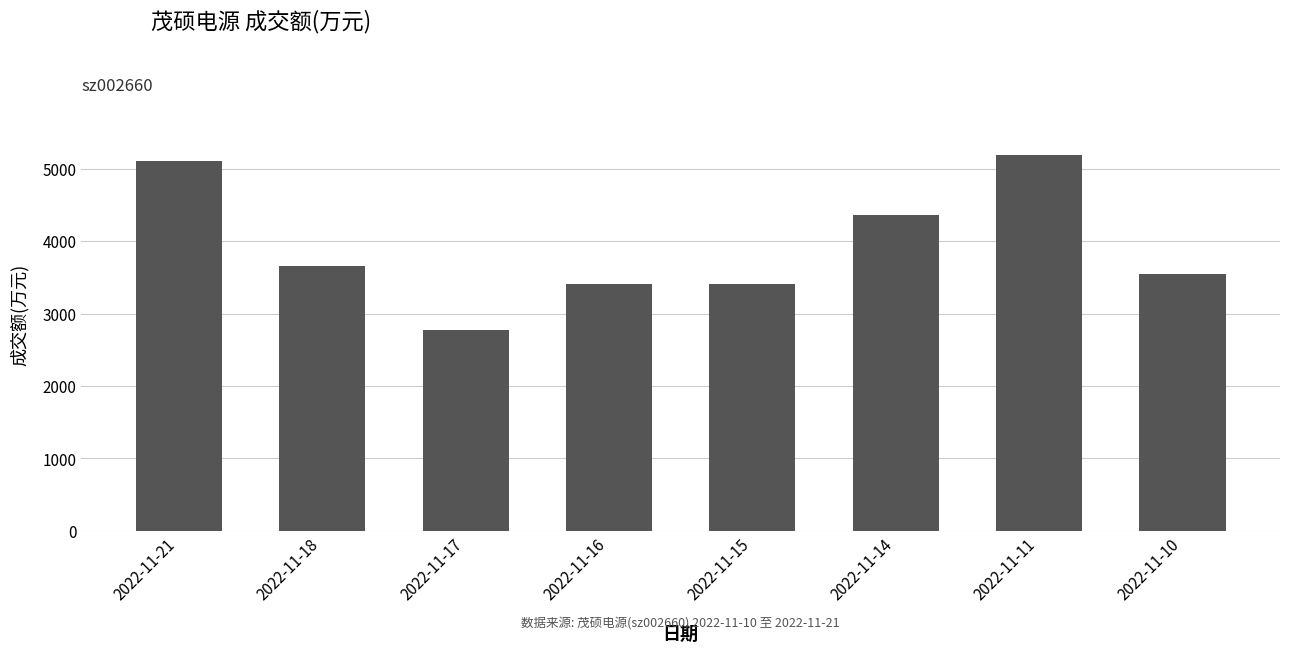

What is the change in value from 2022-11-21 to 2022-11-10?

-1565